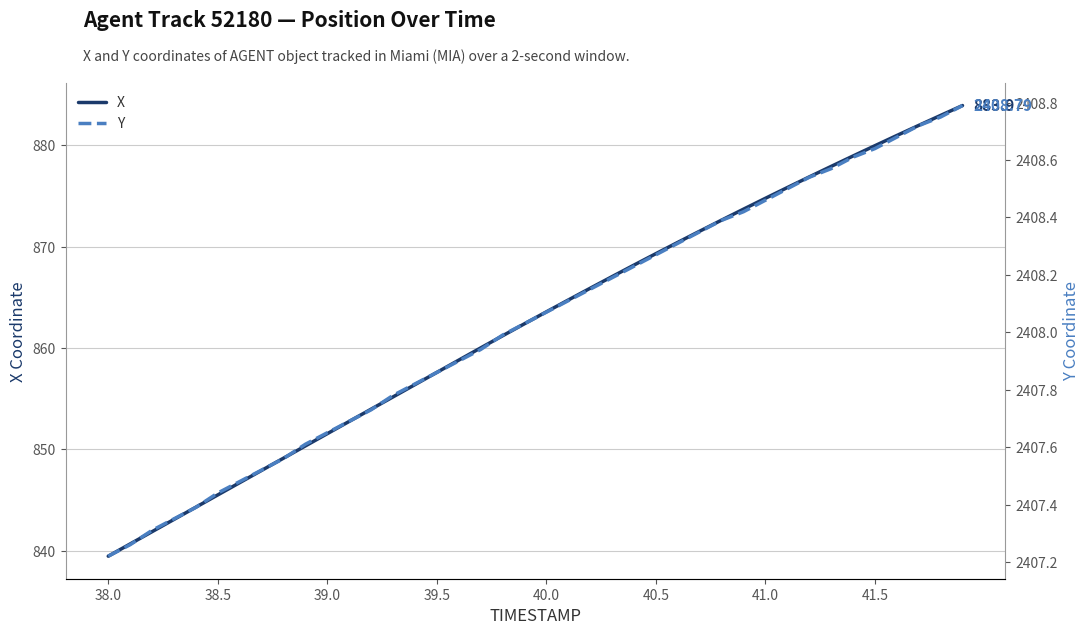

List the series in order of their overall mean, lowest first.

X, Y